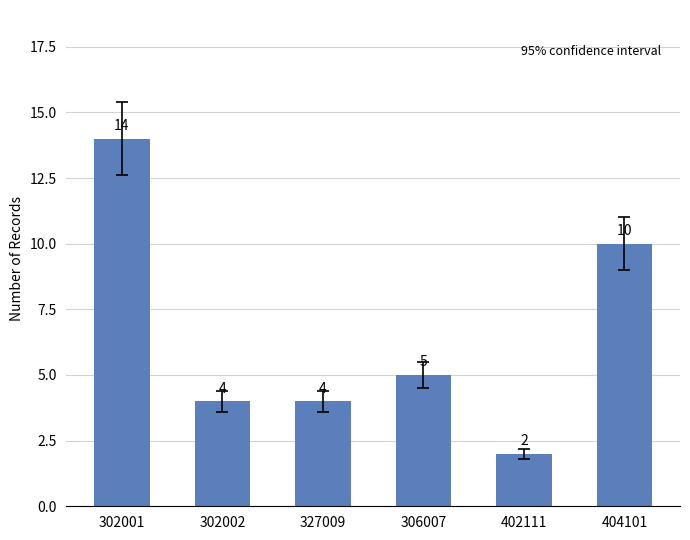

What is the value of the 3rd bar from the left?

4